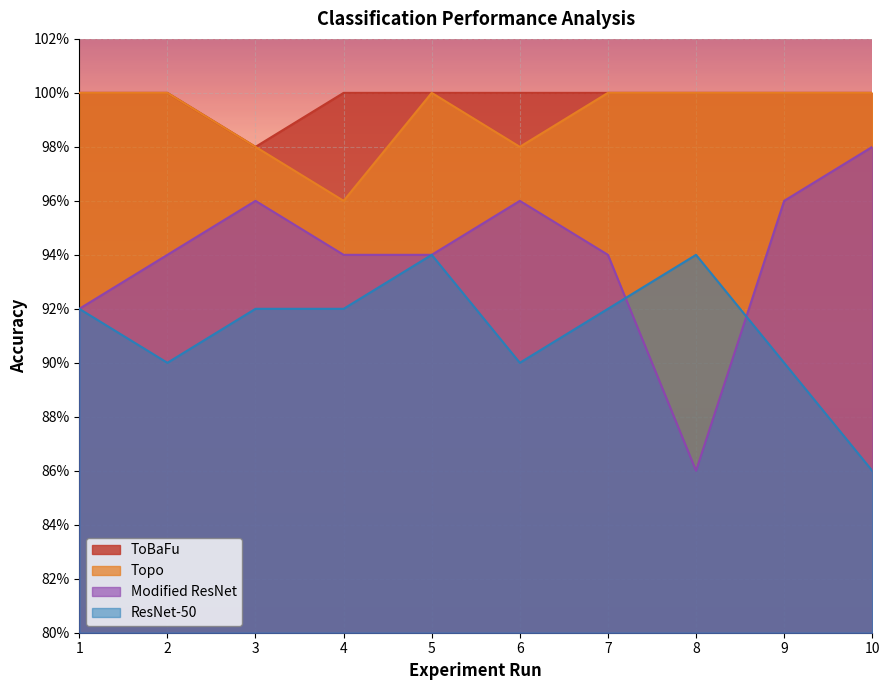

Does the chart display data point markers on the line(s)?

No